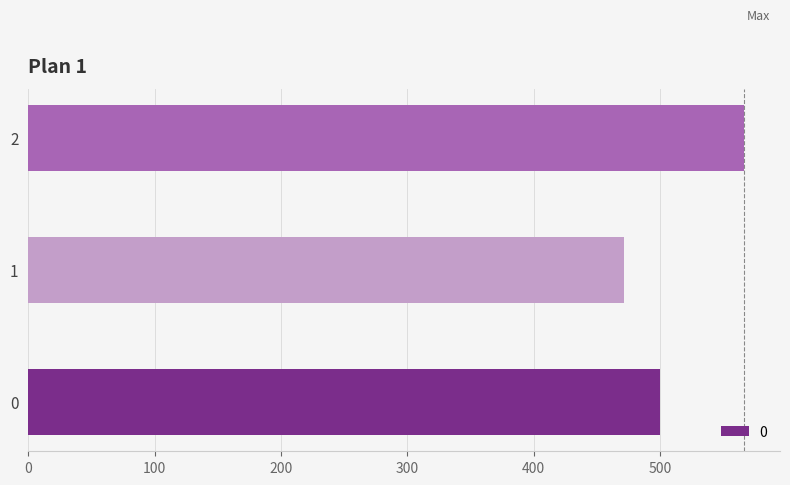

At which category does the chart reach its minimum across all series?

1